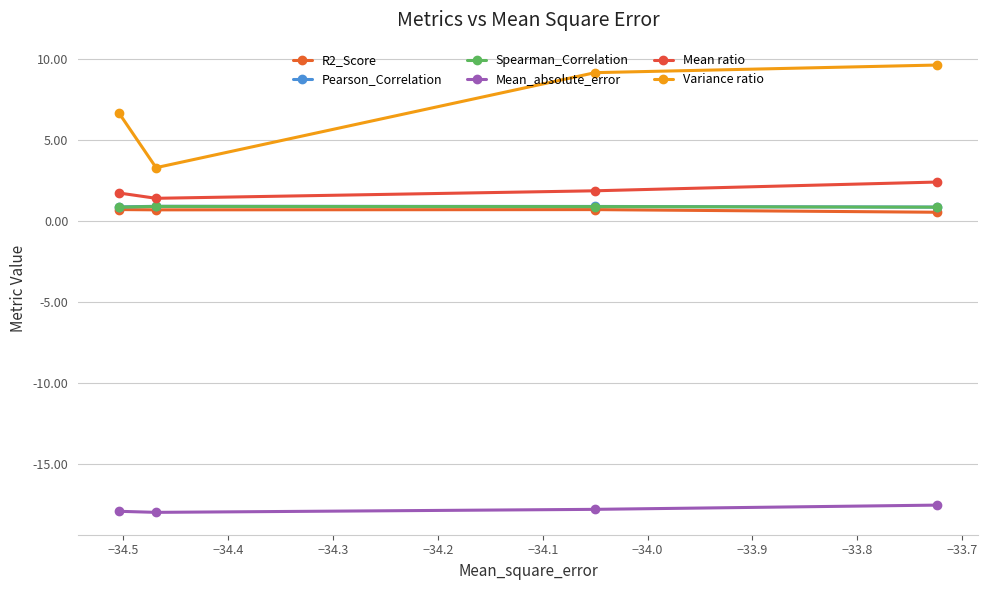

Does the chart display data point markers on the line(s)?

Yes